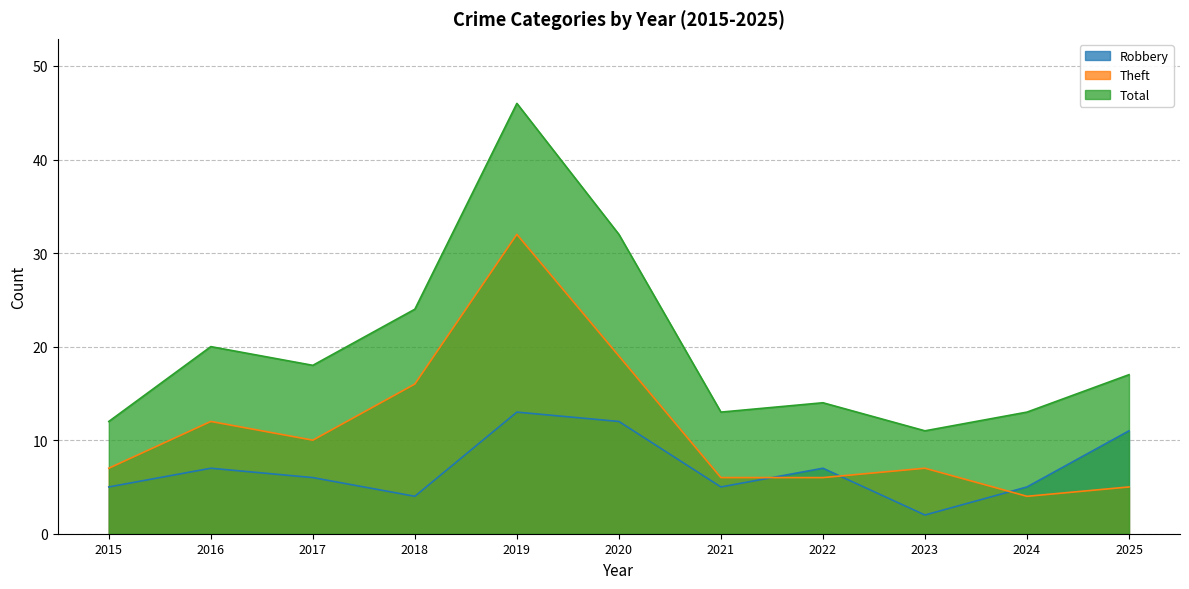

True or false: Total and Robbery cross at least once.

False